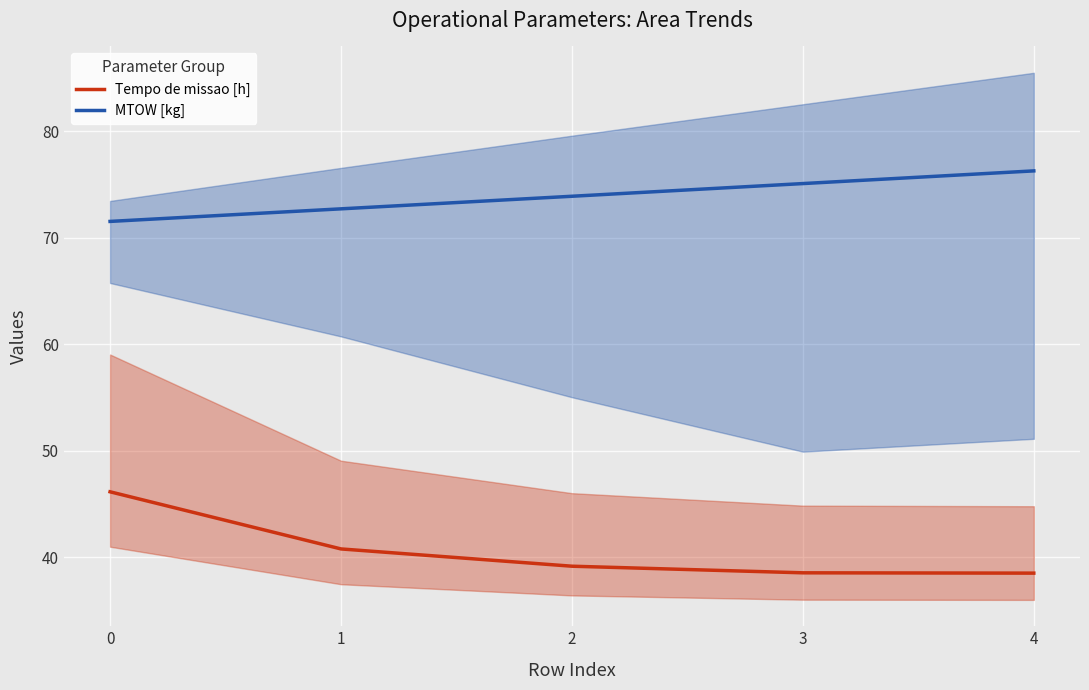

List the series in order of their overall mean, lowest first.

Tempo de missao [h], MTOW [kg]